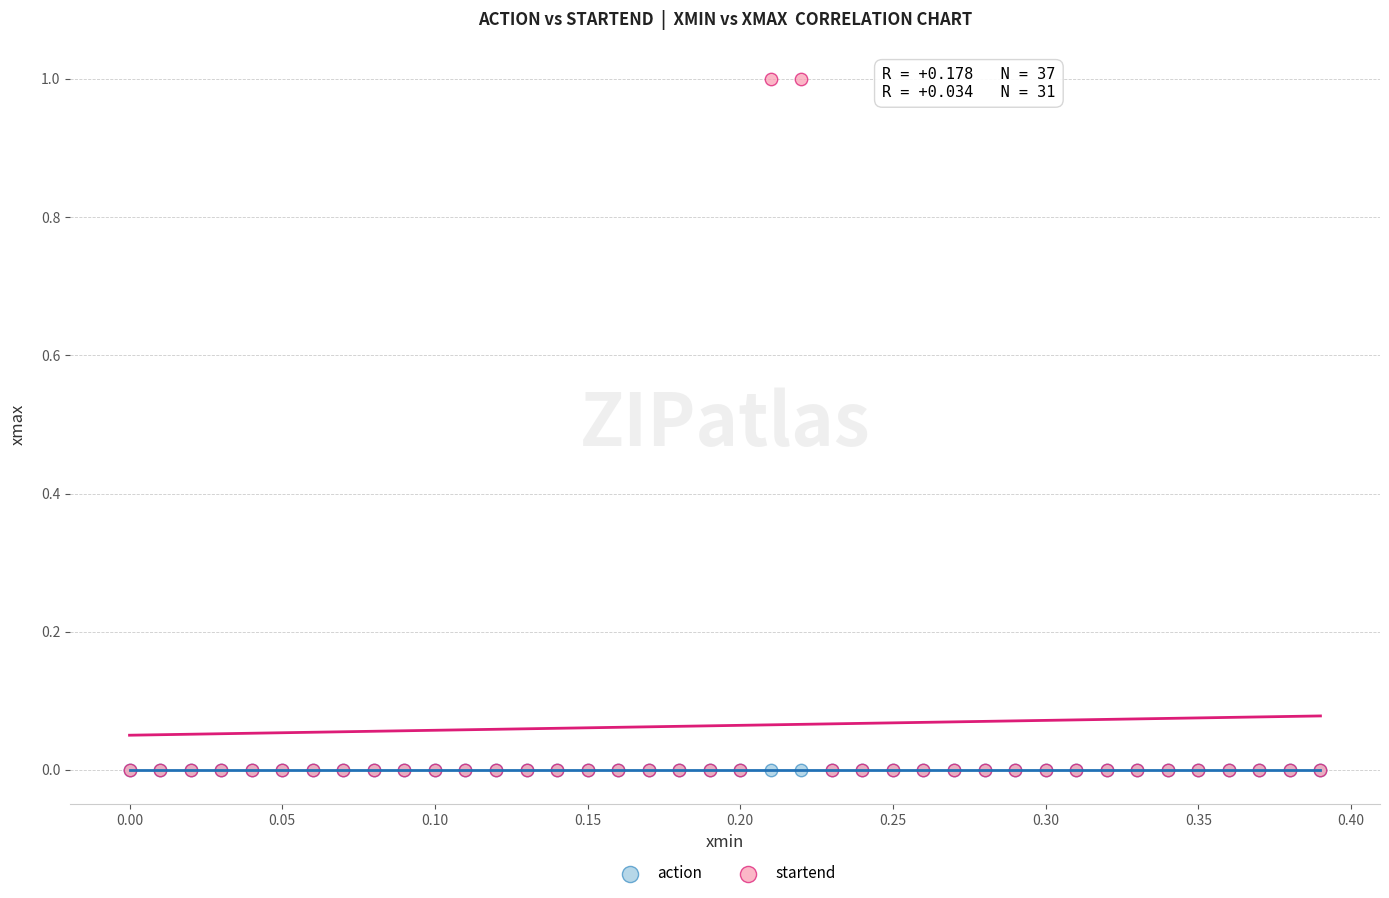

Which series reaches the maximum Y coordinate?

startend